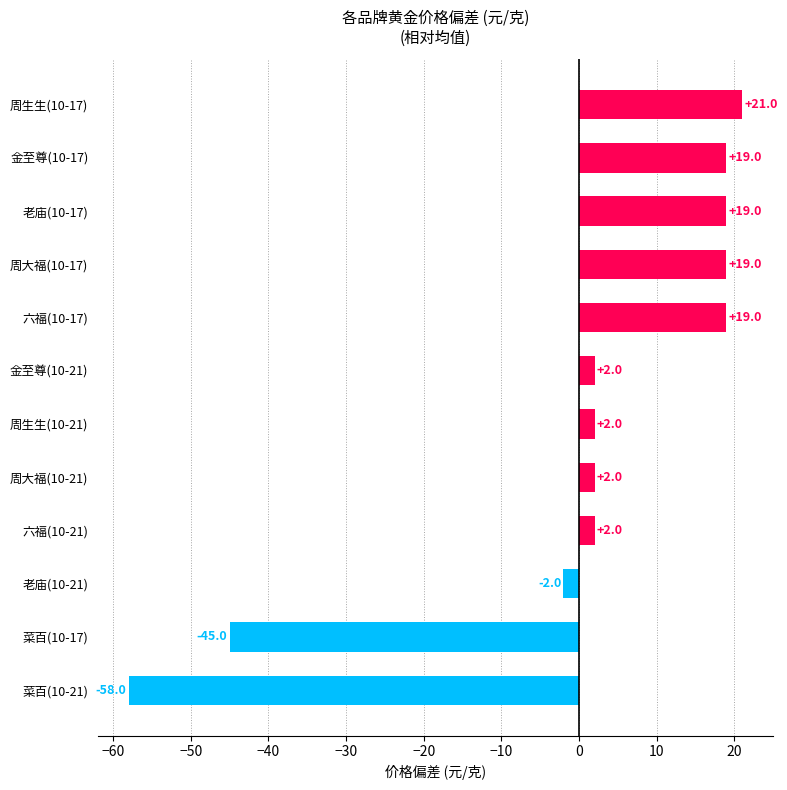

The chart shows a value of 21 at 周生生(10-17). True or false?

True